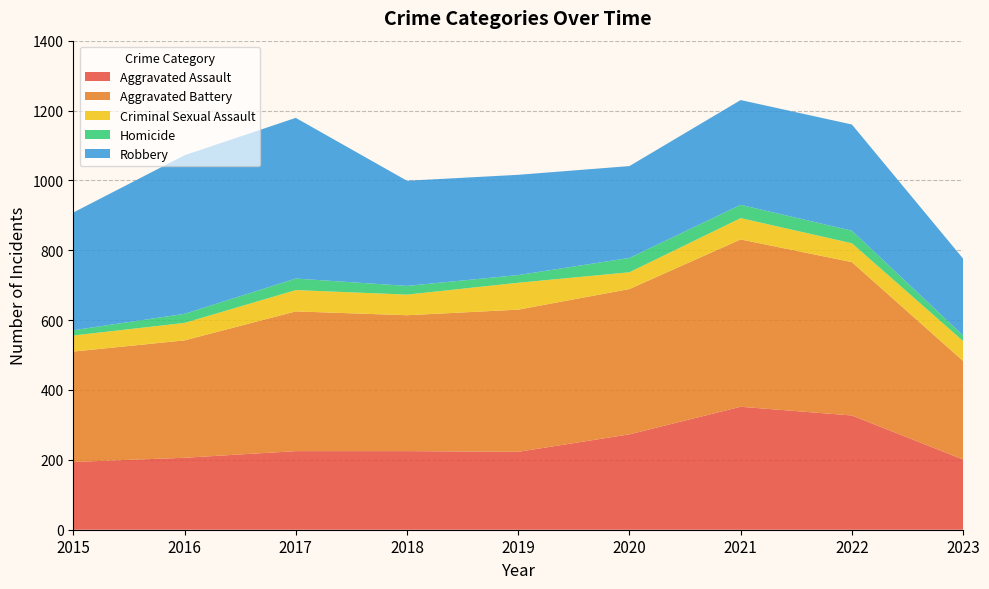

Reading left to right, what are all the values shown in this chart?

Aggravated Assault: 194	206	225	225	223	273	352	327	201
Aggravated Battery: 316	336	400	389	407	416	479	439	282
Criminal Sexual Assault: 46	50	61	59	77	48	61	54	57
Homicide: 15	26	33	25	22	41	38	36	16
Robbery: 337	454	460	301	287	263	300	304	220